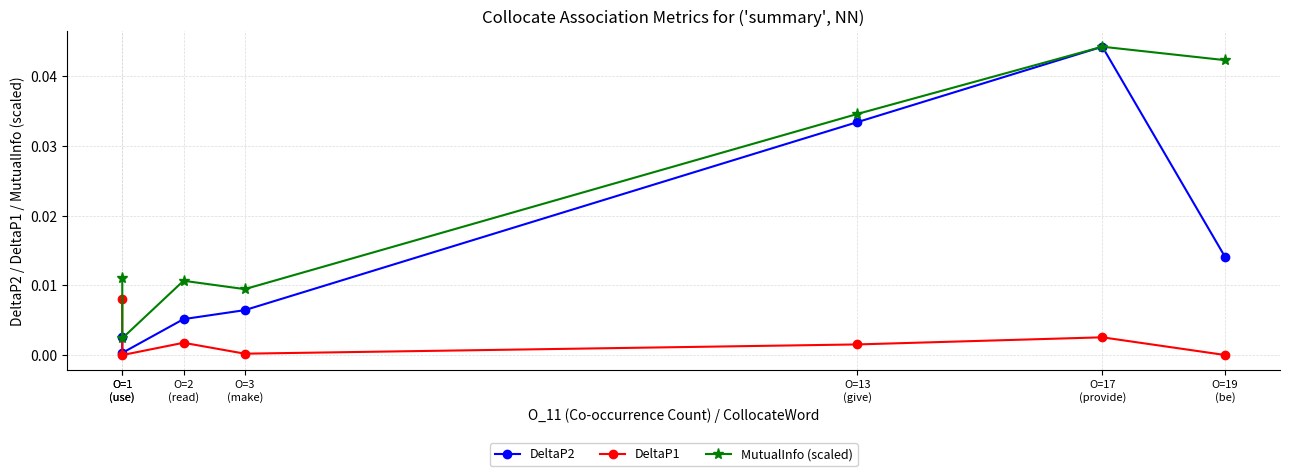

How many interior local valleys does the MutualInfo (scaled) series have?

2